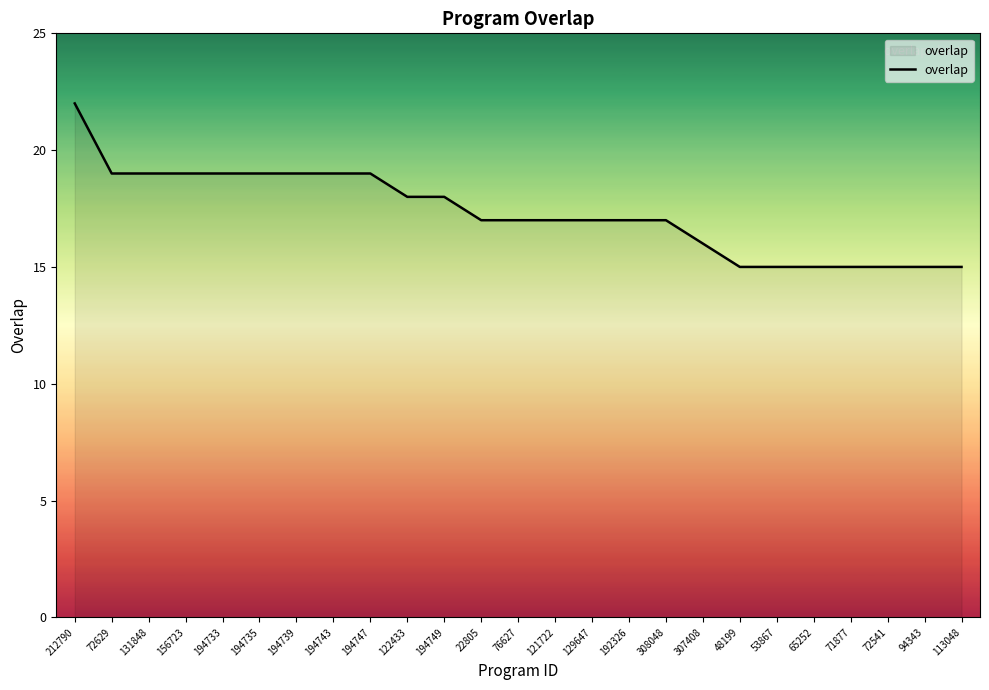

What is the ratio of the value at 48199 to the value at 113048?

1.0